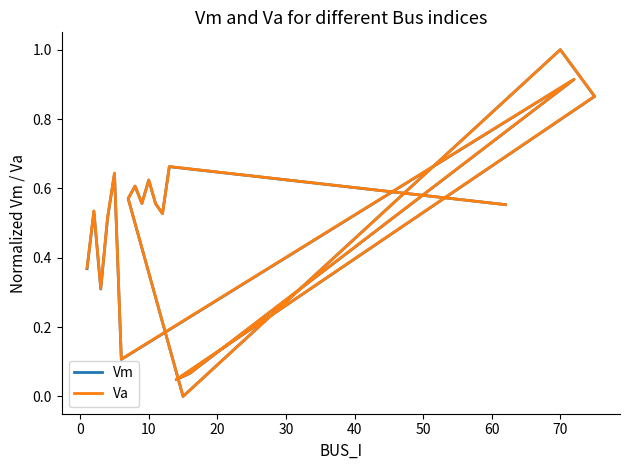

In Vm, how many points are lower than both neighbors (excluding endpoints)?

6